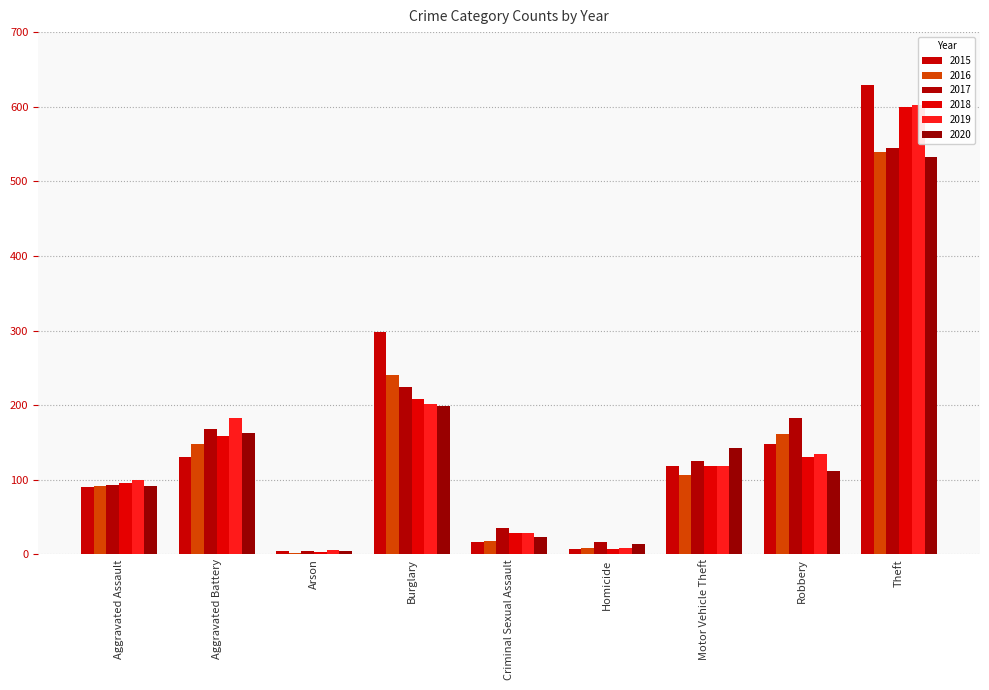

At which label is 2015 closest to 316?

Burglary